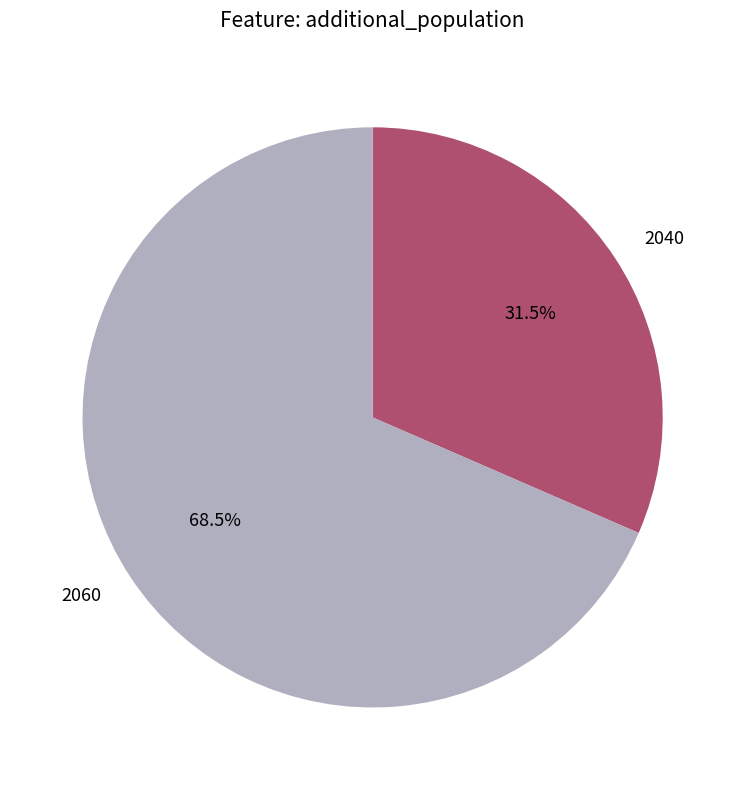

To the nearest percent, what is the difference between the 2040 and 2060 slice percentages?

37%